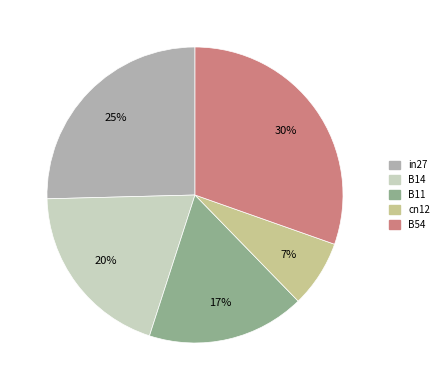

To the nearest percent, what percentage of the pie is in27?

25%